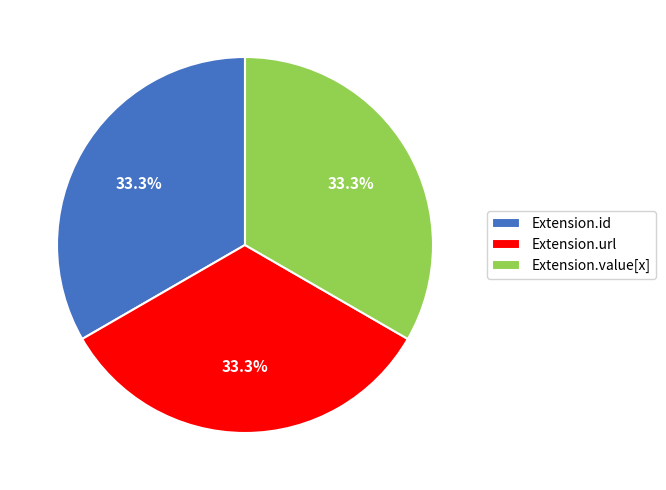

Combined, what portion of the pie is Extension.url and Extension.id?

66.7%